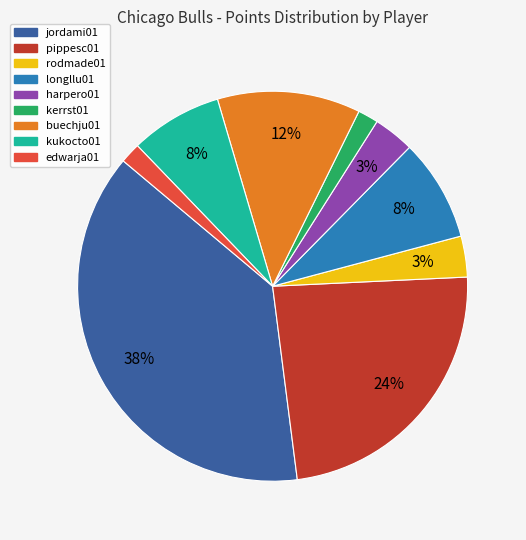

To the nearest percent, what is the average slice percentage?

11%